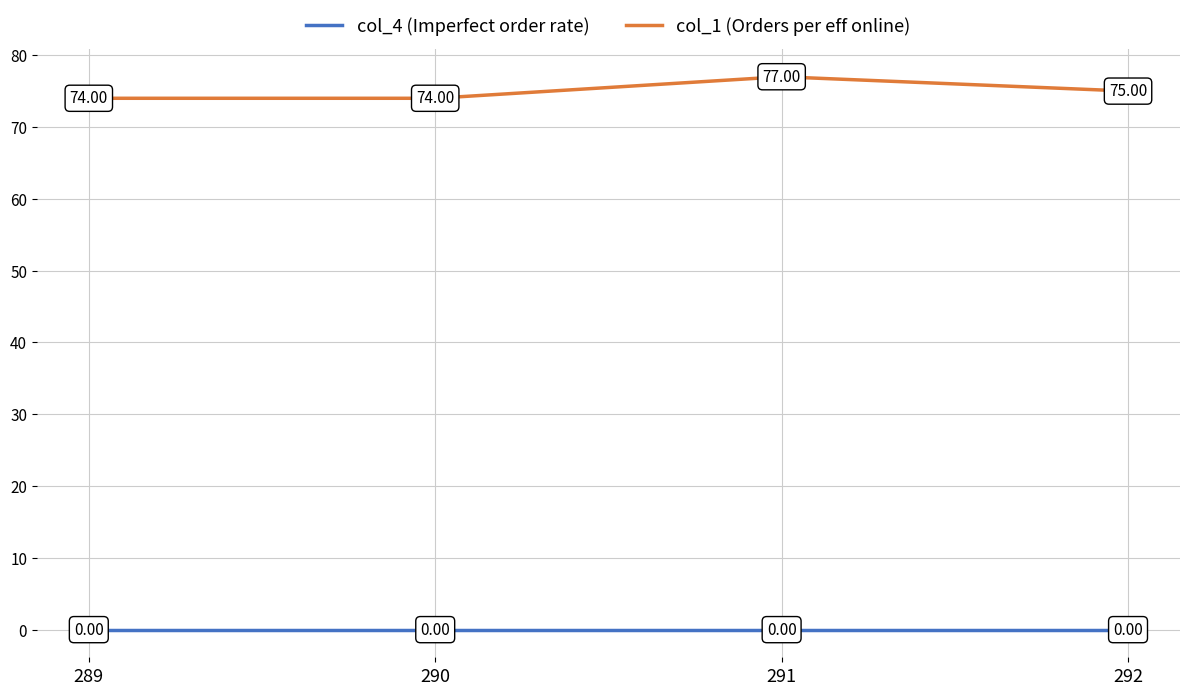

List the series in order of their overall mean, lowest first.

col_4 (Imperfect order rate), col_1 (Orders per eff online)